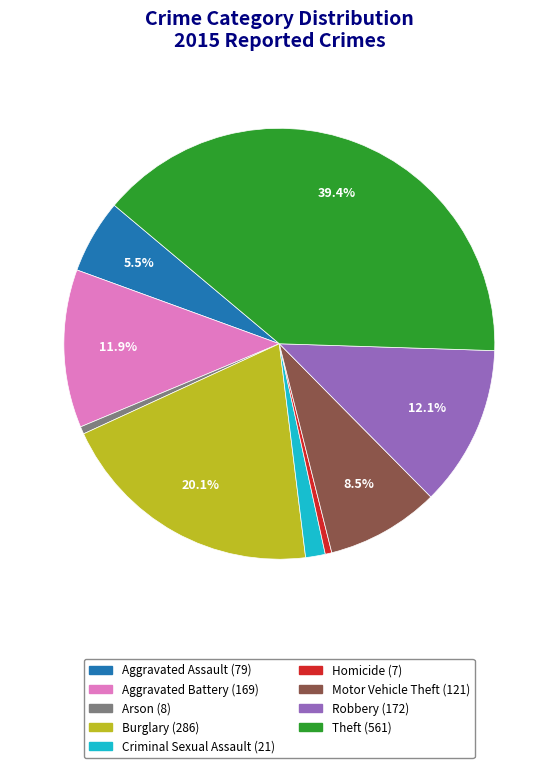

Does Criminal Sexual Assault account for over 50% of the chart?

No